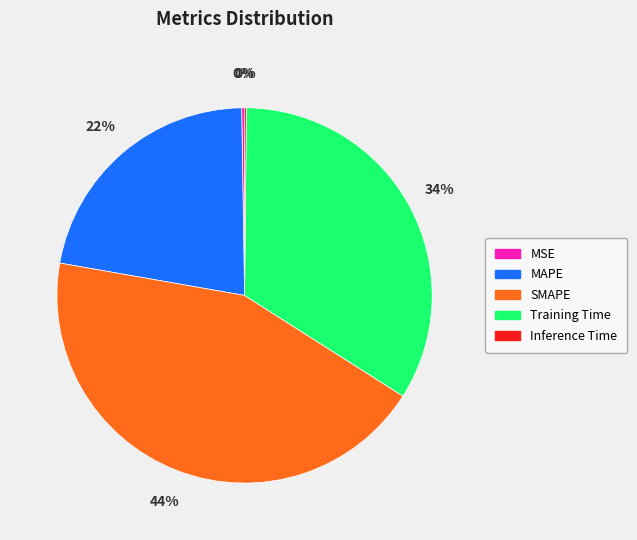

Does Training Time account for over 50% of the chart?

No